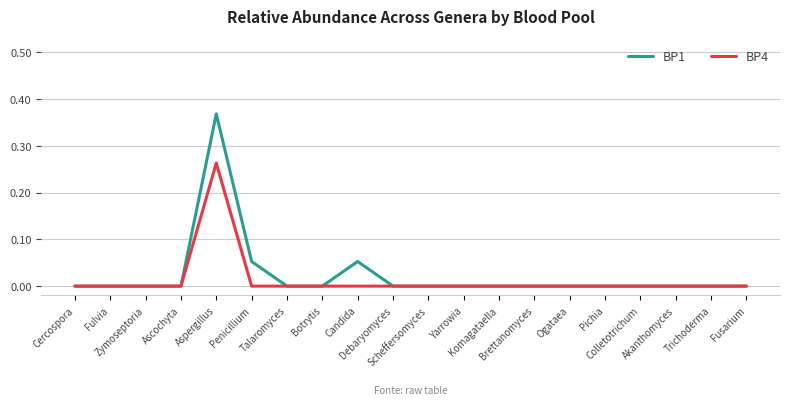

The BP1 series shows 0.0 at Candida. True or false?

False